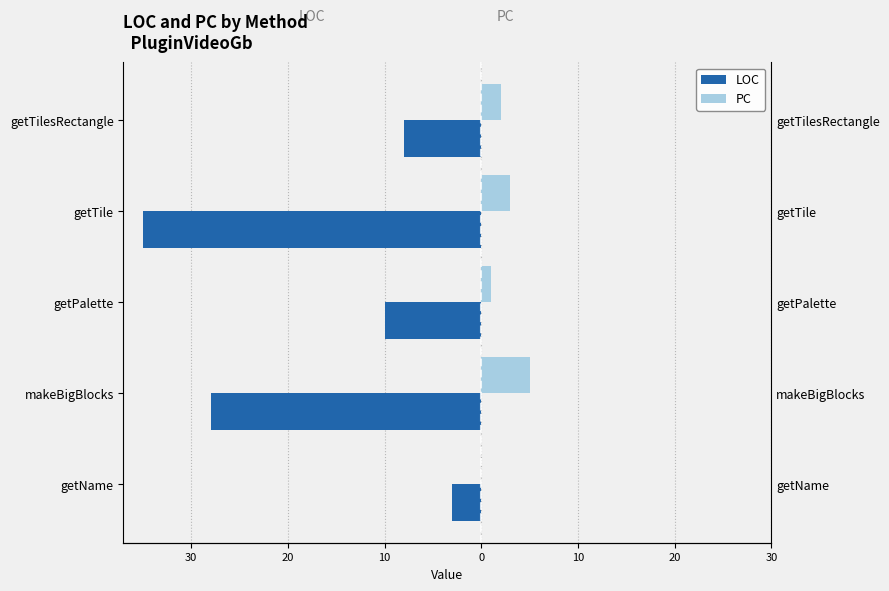

What are all the series names shown in the legend?

LOC, PC